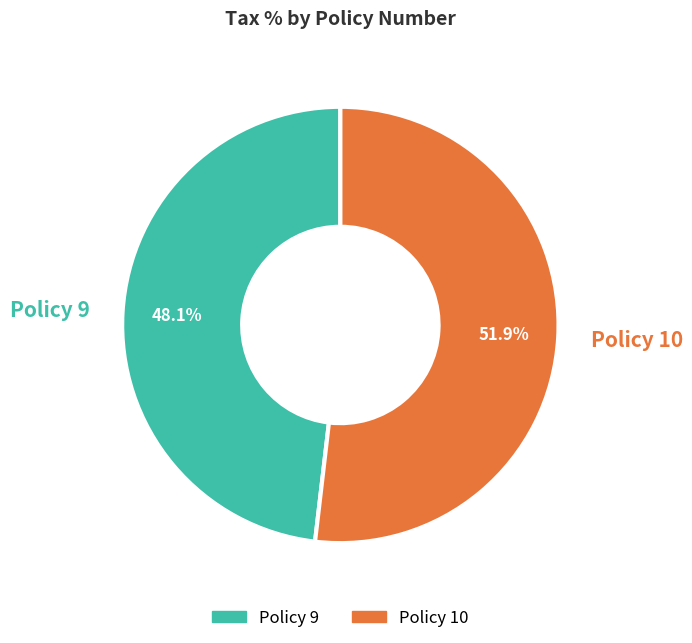

True or false: Policy 10 accounts for 52% of the total.

True